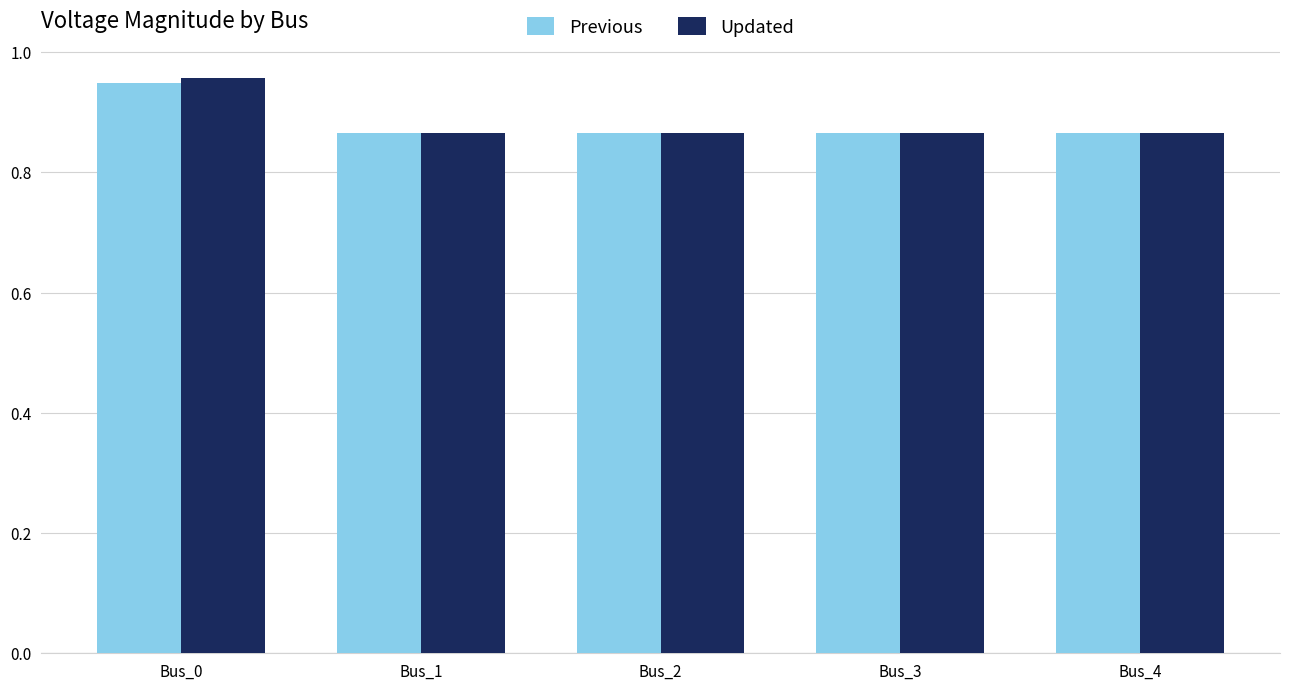

What is the total value across all series at Bus_3?

1.7